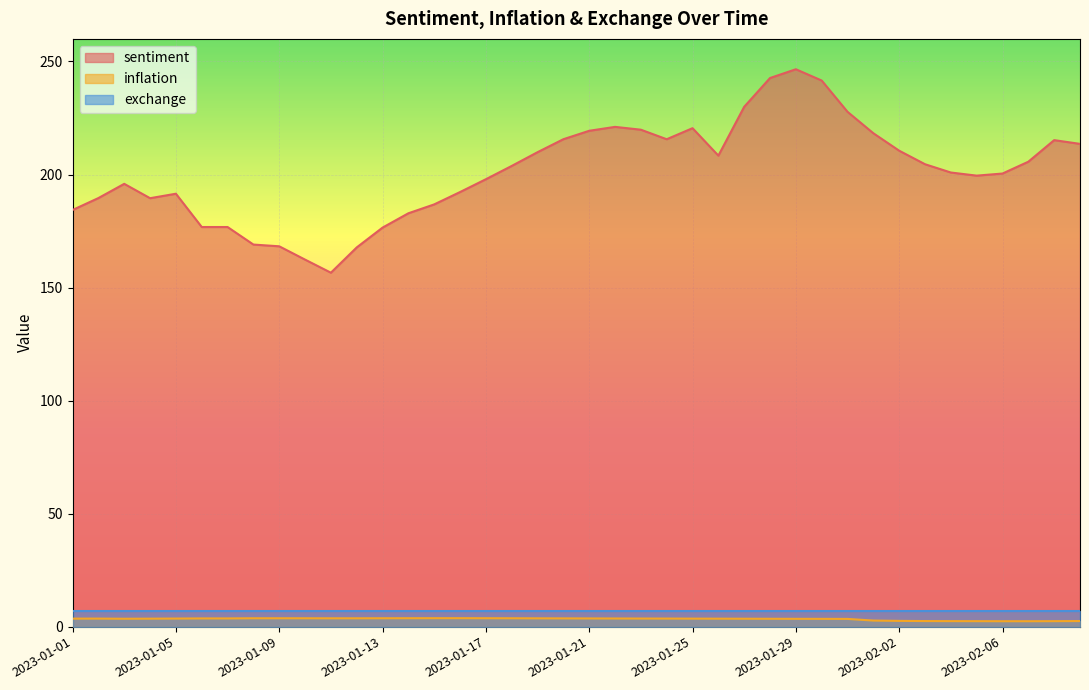

How many interior local valleys does the inflation series have?

3